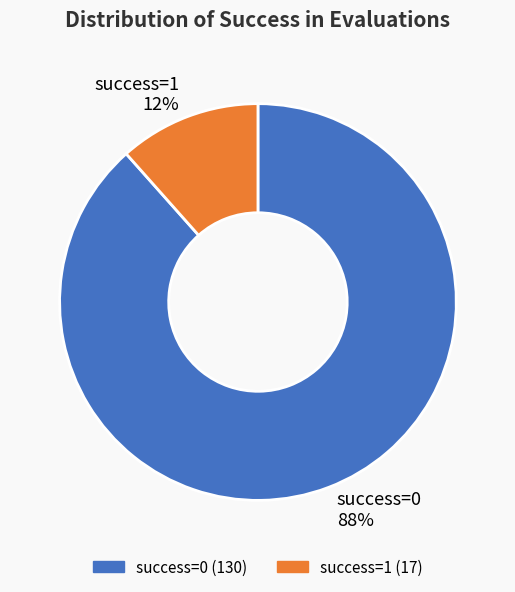

Is the sum of success=0 and success=1 greater than half?

Yes